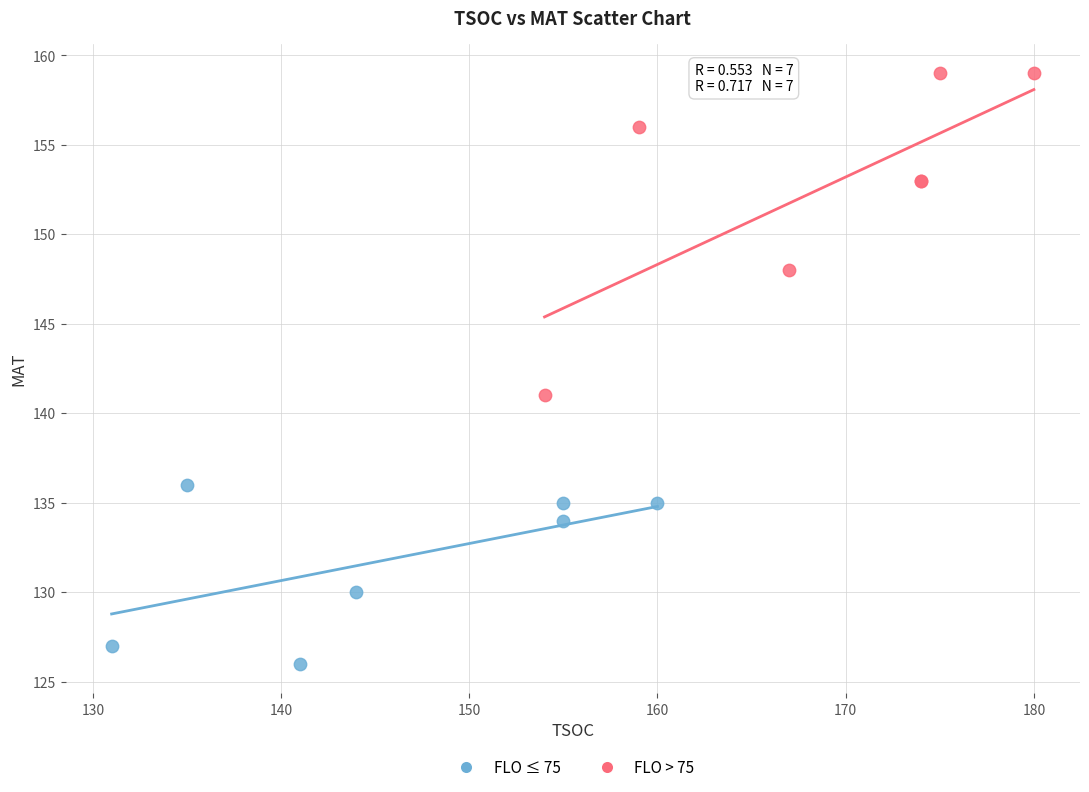

Which series reaches the minimum Y coordinate?

FLO ≤ 75